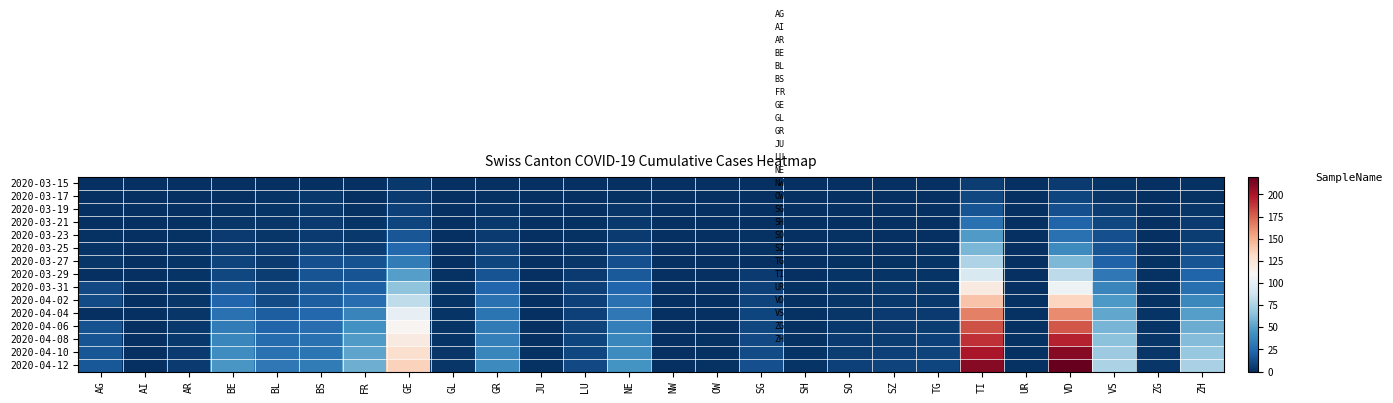

What is the greatest value displayed?

220